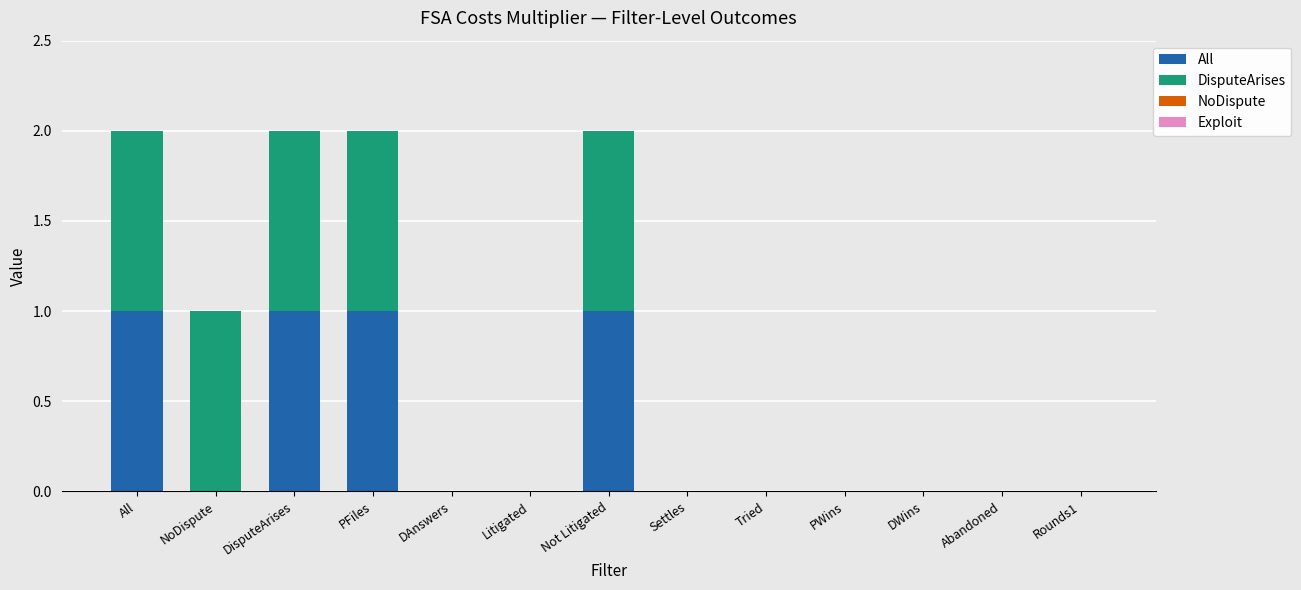

The All series shows 1.0 at Not Litigated. True or false?

True